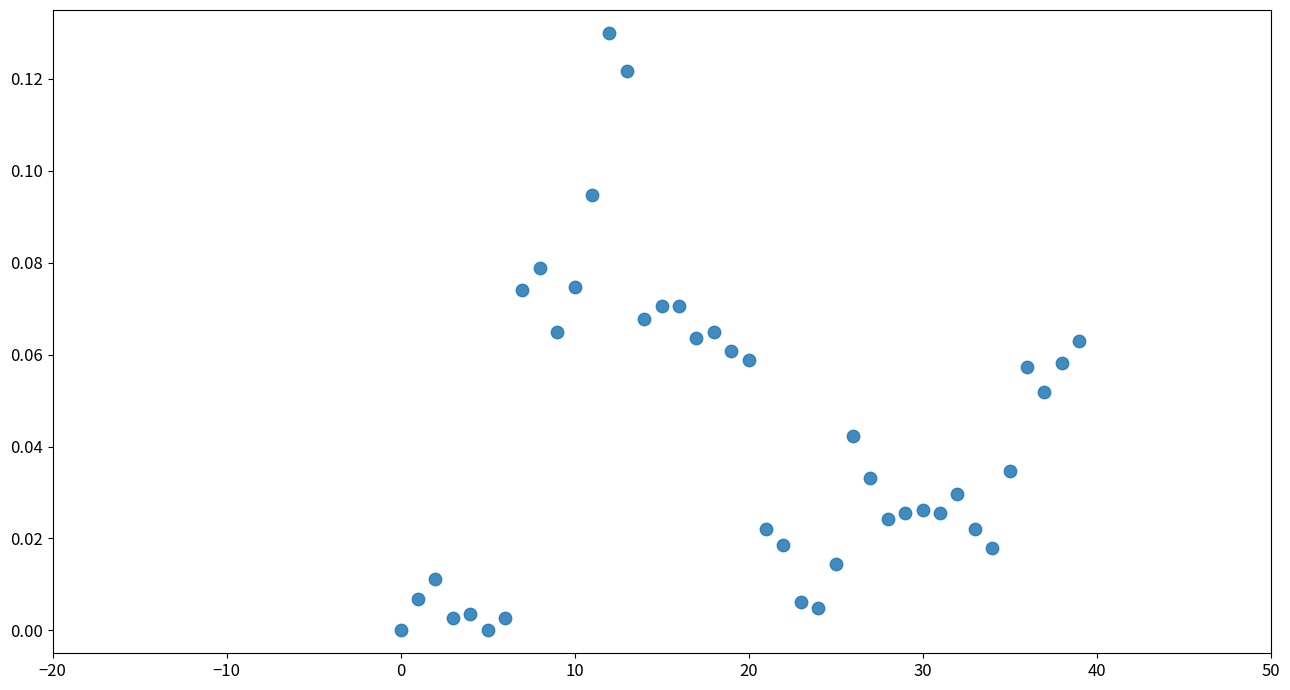

How many data points are displayed?

40